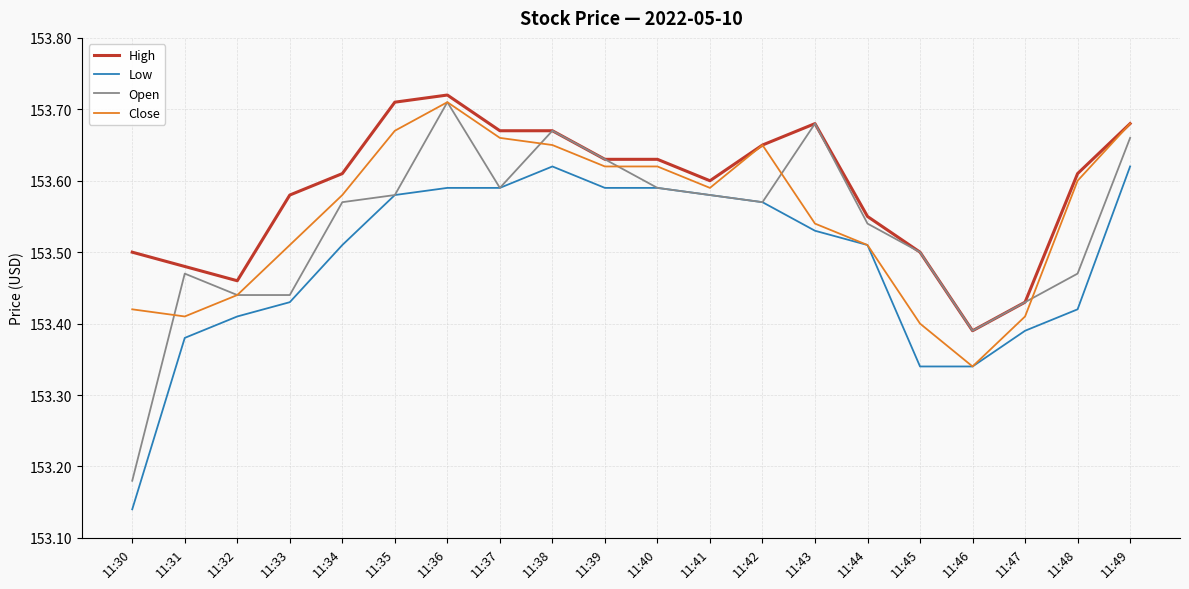

True or false: Low and High intersect in this chart.

False